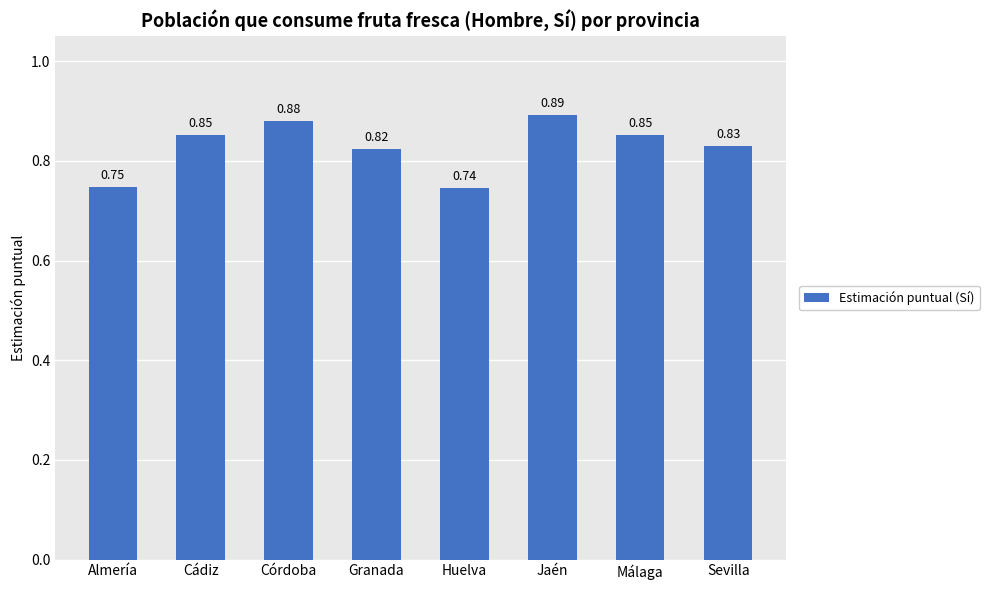

Which has a higher value, Huelva or Jaén?

Jaén